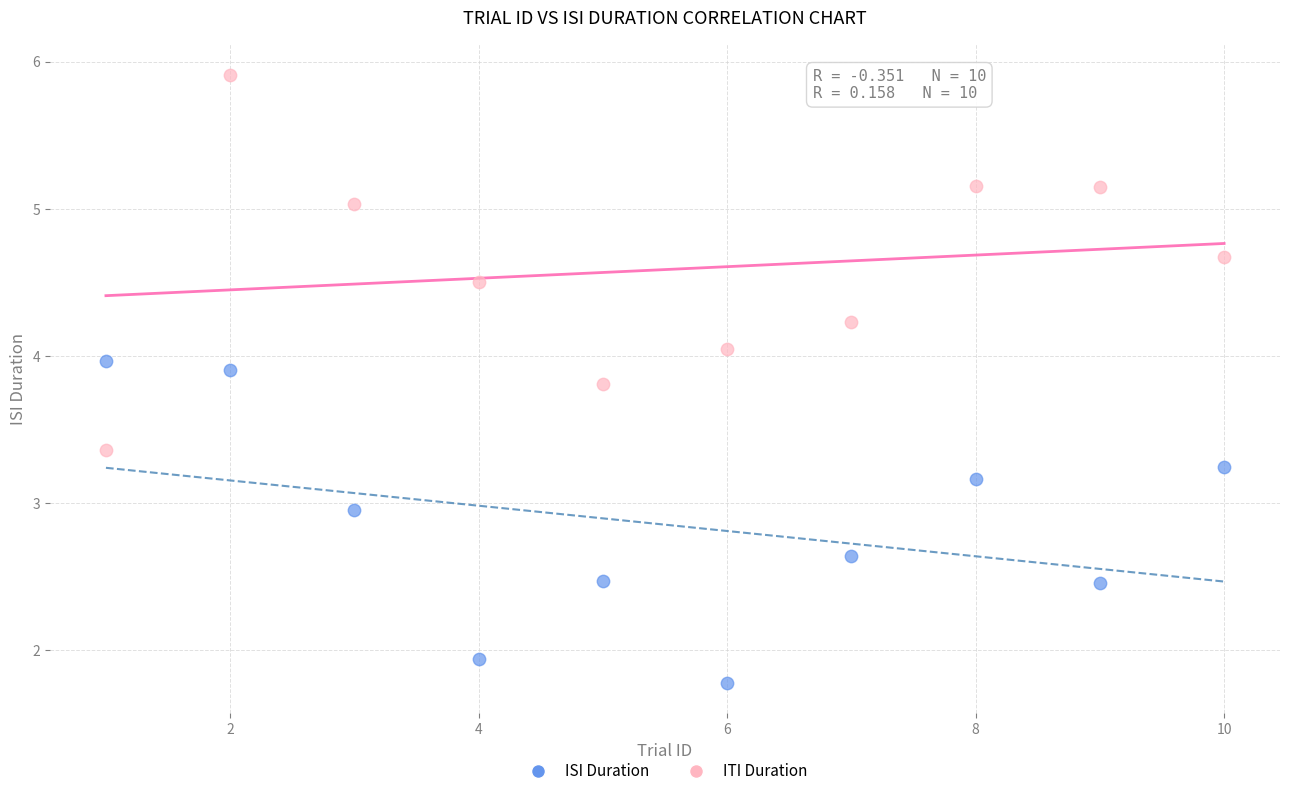

What is the X range (max minus min) for the scatter plot?

9.0